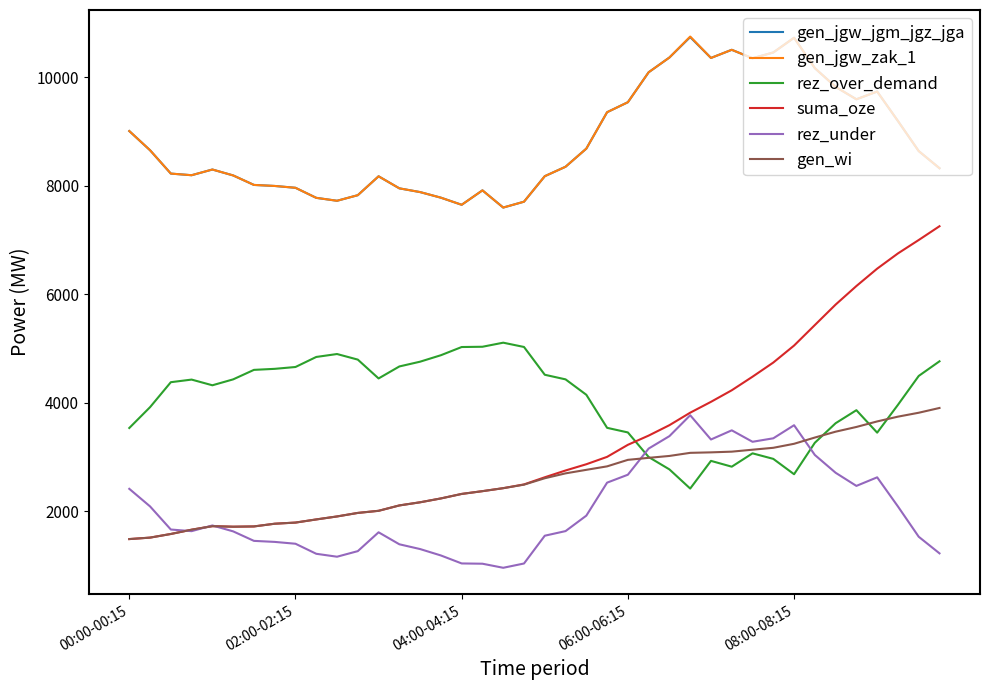

Which series has the widest spread of values?

suma_oze